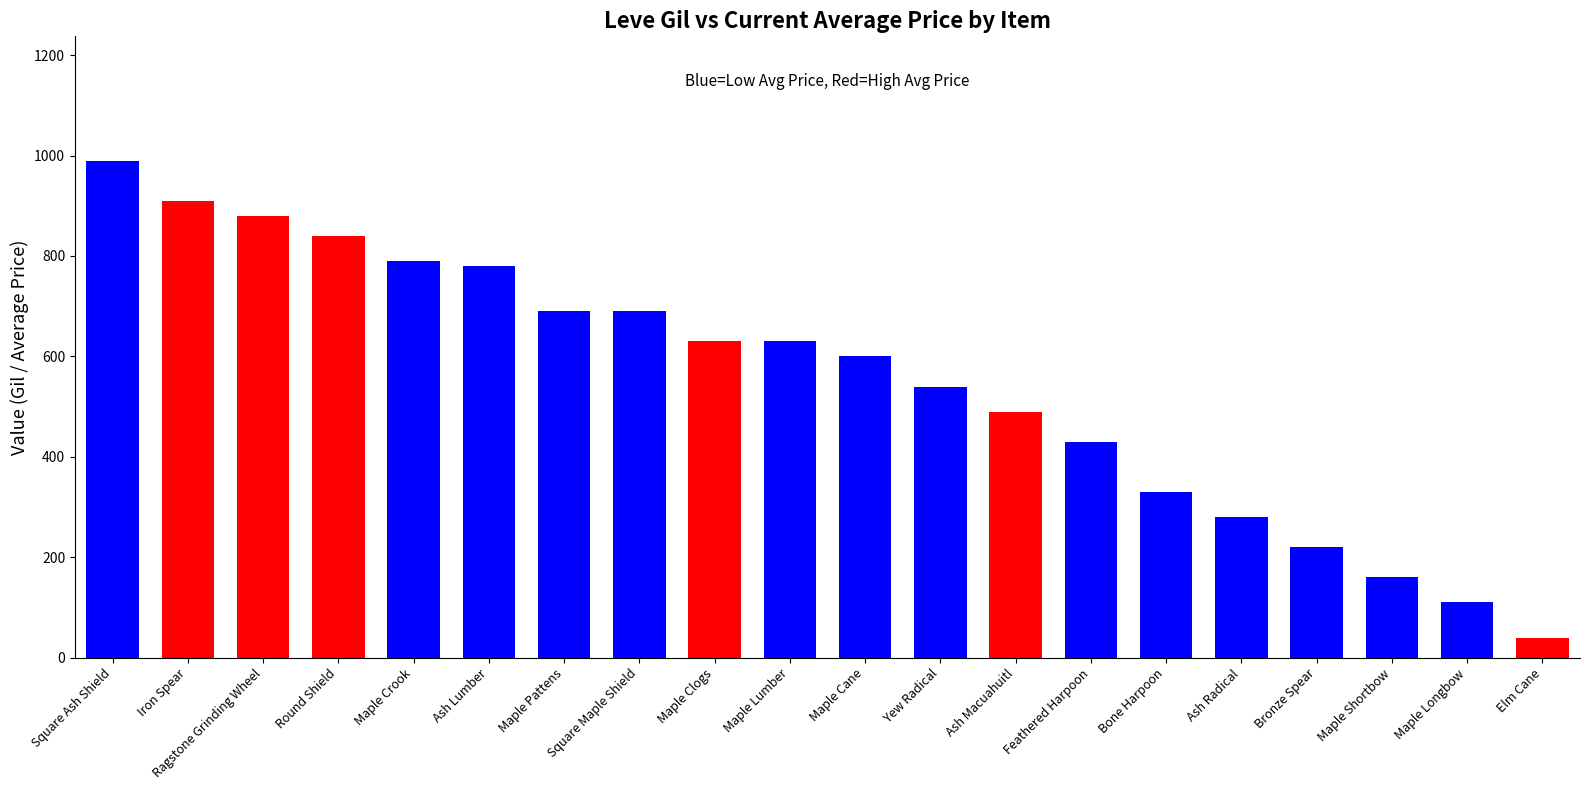

Reading left to right, list all the values displayed in this chart.

990	910	880	840	790	780	690	690	630	630	600	540	490	430	330	280	220	160	110	40